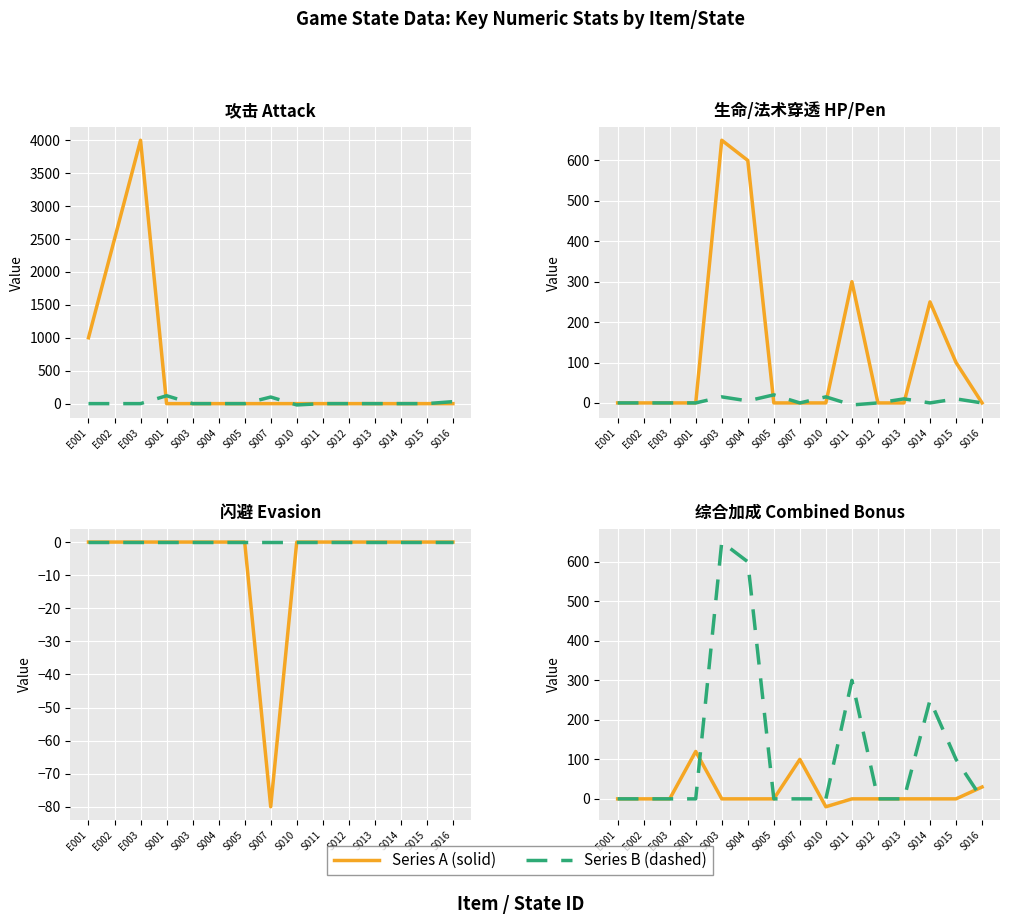

True or false: 生命值 and 免伤 cross at least once.

False